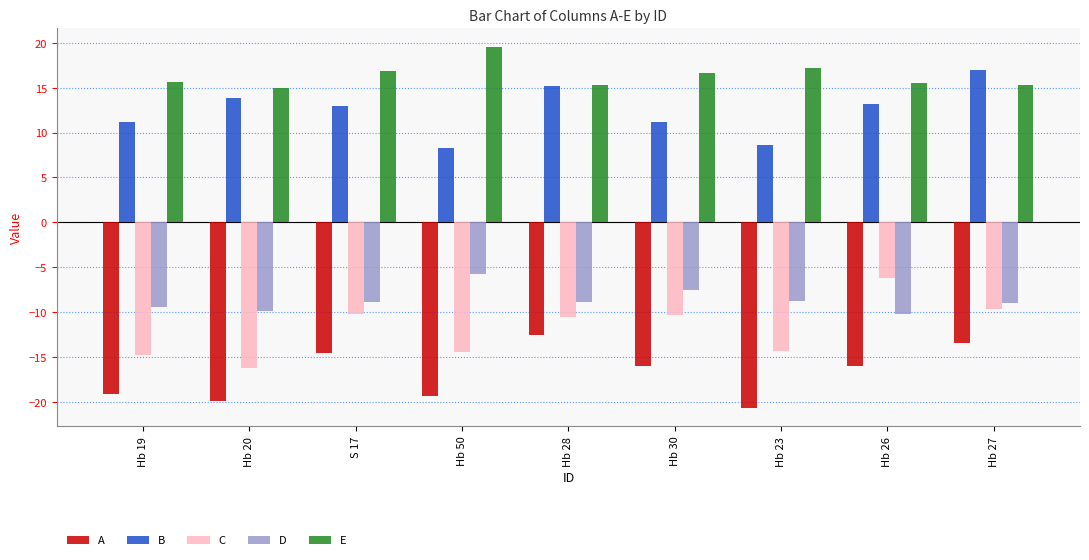

Rank the series at Hb 19 from lowest to highest value.

A, C, D, B, E